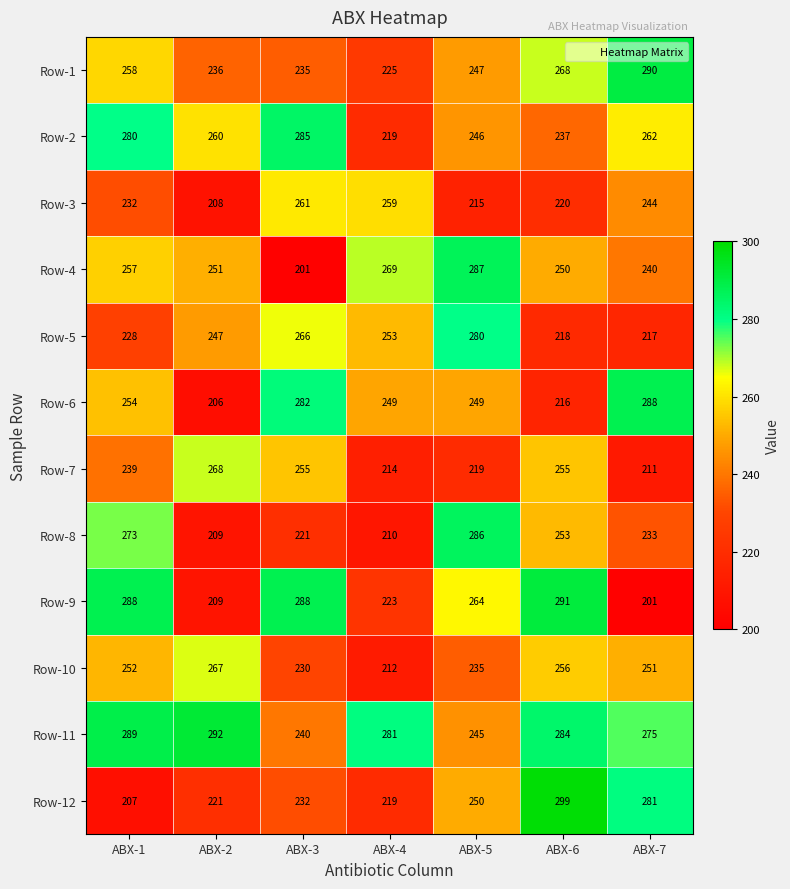

True or false: Row-10 has a value of 369 at ABX-2.

False